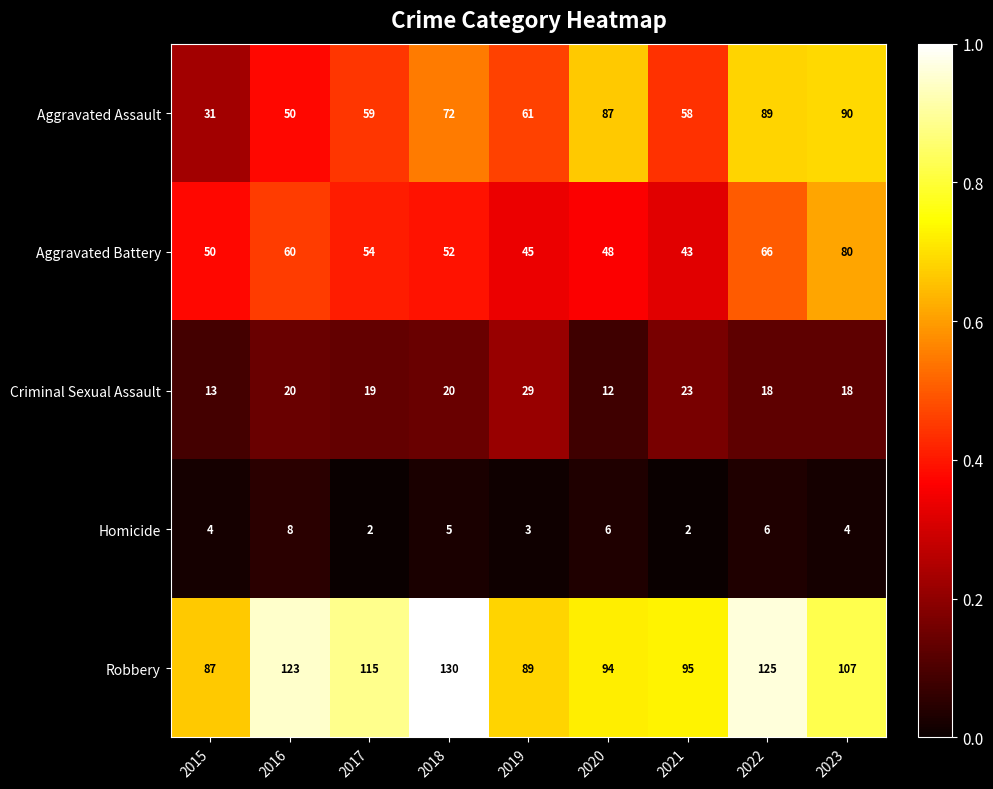

Which series changed the most between 2016 and 2023?

Aggravated Assault